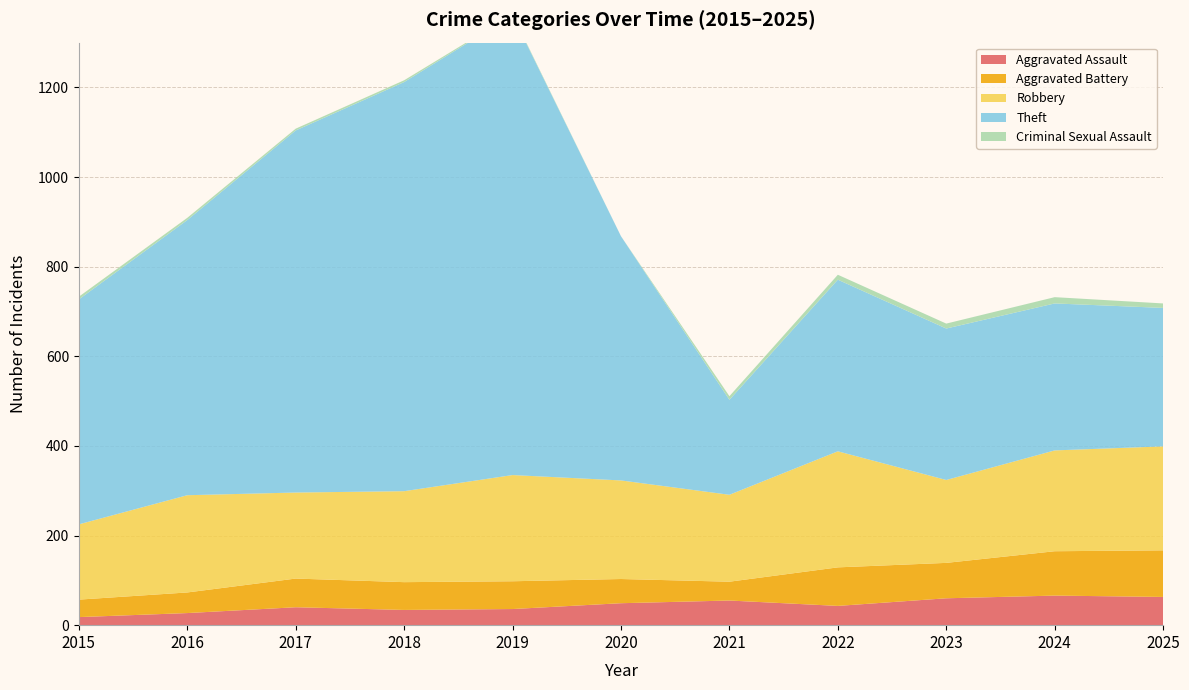

Reading left to right, transcribe all the data shown in this chart.

Aggravated Assault: 18	27	40	34	36	49	55	43	60	66	63
Aggravated Battery: 39	46	64	62	62	54	42	86	79	99	104
Robbery: 168	217	192	203	237	220	194	259	185	225	232
Theft: 502	614	808	913	1026	545	212	383	338	328	309
Criminal Sexual Assault: 6	5	4	4	2	0	8	11	11	14	10